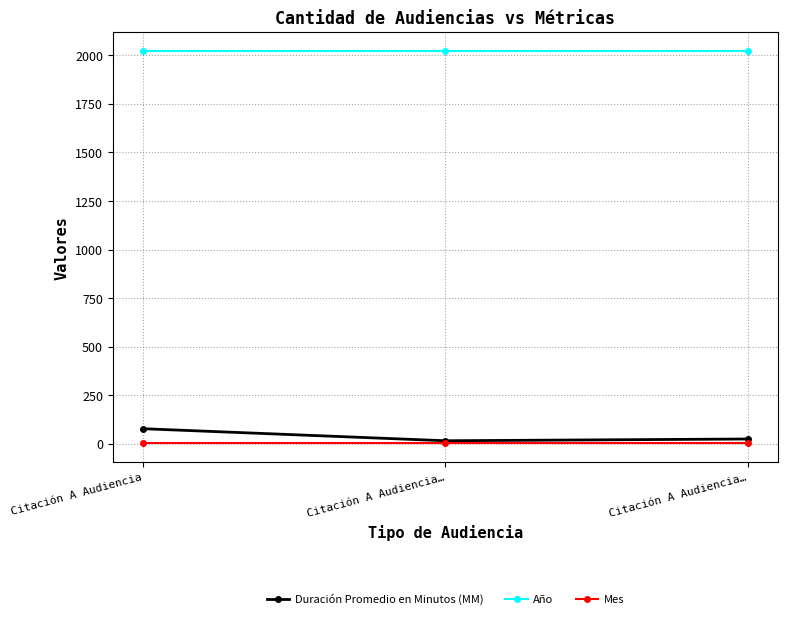

Read the Duración Promedio en Minutos (MM) value at Citación A Audiencia….

25